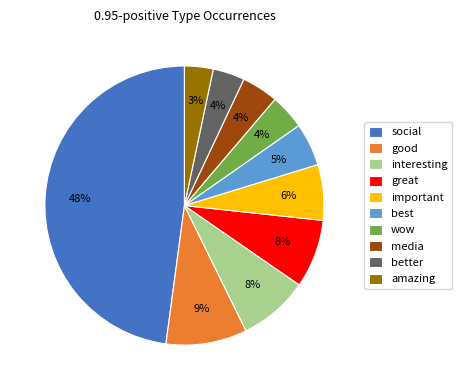

To the nearest percent, what portion does good represent?

9%